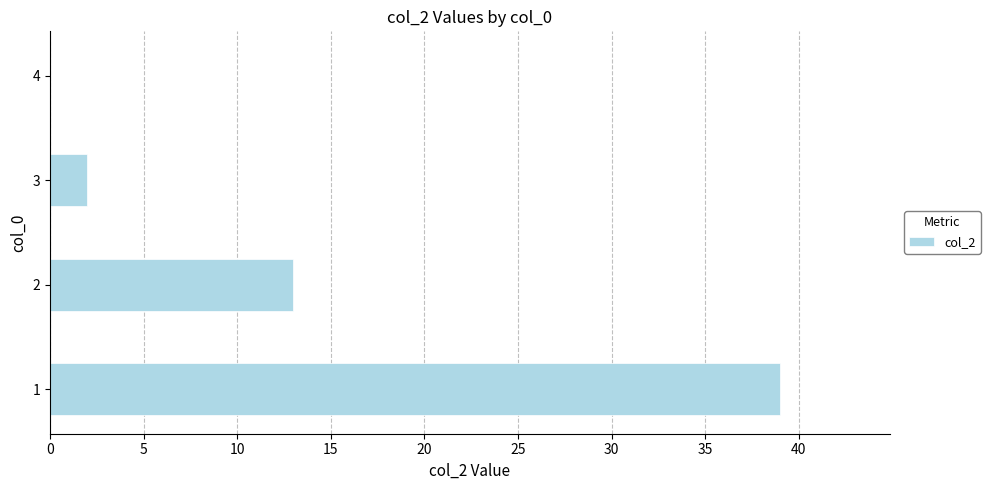

The value at 1 is 12. True or false?

False